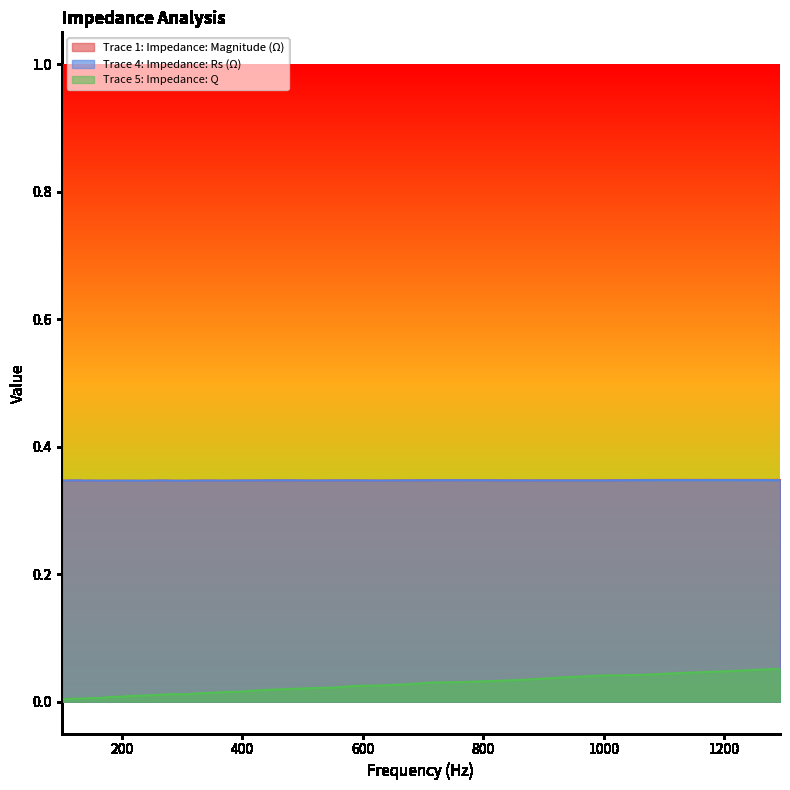

Reading left to right, transcribe all the data shown in this chart.

Trace 1: Impedance: Magnitude (Ω): 100=0.3	106.781213=0.3	114.022275=0.3	121.754368=0.3	130.010791=0.3	138.8271=0.3	148.241261=0.3	158.293816=0.3	169.028057=0.3	180.49021=0.3	192.729636=0.3	205.799043=0.3	219.754714=0.3	234.656749=0.3	250.569323=0.3	267.560963=0.3	285.704842=0.3	305.079096=0.3	325.767159=0.3	347.858124=0.3	371.447124=0.3	396.635745=0.3	423.53246=0.3	452.253098=0.3	482.921344=0.3	515.669269=0.3	550.6379=0.3	587.977829=0.3	627.849858=0.3	670.425695=0.3	715.888689=0.3	764.434626=0.3	816.272566=0.3	871.625748=0.3	930.732546=0.3	993.847503=0.3	1061.242419=0.3	1133.207528=0.3	1210.052744=0.3	1292.108998=0.3
Trace 4: Impedance: Rs (Ω): 100=0.3	106.781213=0.3	114.022275=0.3	121.754368=0.3	130.010791=0.3	138.8271=0.3	148.241261=0.3	158.293816=0.3	169.028057=0.3	180.49021=0.3	192.729636=0.3	205.799043=0.3	219.754714=0.3	234.656749=0.3	250.569323=0.3	267.560963=0.3	285.704842=0.3	305.079096=0.3	325.767159=0.3	347.858124=0.3	371.447124=0.3	396.635745=0.3	423.53246=0.3	452.253098=0.3	482.921344=0.3	515.669269=0.3	550.6379=0.3	587.977829=0.3	627.849858=0.3	670.425695=0.3	715.888689=0.3	764.434626=0.3	816.272566=0.3	871.625748=0.3	930.732546=0.3	993.847503=0.3	1061.242419=0.3	1133.207528=0.3	1210.052744=0.3	1292.108998=0.3
Trace 5: Impedance: Q: 100=0.0	106.781213=0.0	114.022275=0.0	121.754368=0.0	130.010791=0.0	138.8271=0.0	148.241261=0.0	158.293816=0.0	169.028057=0.0	180.49021=0.0	192.729636=0.0	205.799043=0.0	219.754714=0.0	234.656749=0.0	250.569323=0.0	267.560963=0.0	285.704842=0.0	305.079096=0.0	325.767159=0.0	347.858124=0.0	371.447124=0.0	396.635745=0.0	423.53246=0.0	452.253098=0.0	482.921344=0.0	515.669269=0.0	550.6379=0.0	587.977829=0.0	627.849858=0.0	670.425695=0.0	715.888689=0.0	764.434626=0.0	816.272566=0.0	871.625748=0.0	930.732546=0.0	993.847503=0.0	1061.242419=0.0	1133.207528=0.0	1210.052744=0.0	1292.108998=0.1